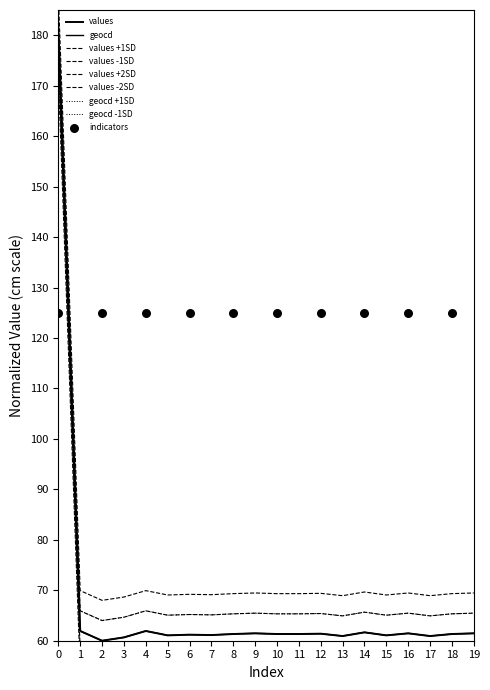

Which series reaches the minimum Y coordinate?

values